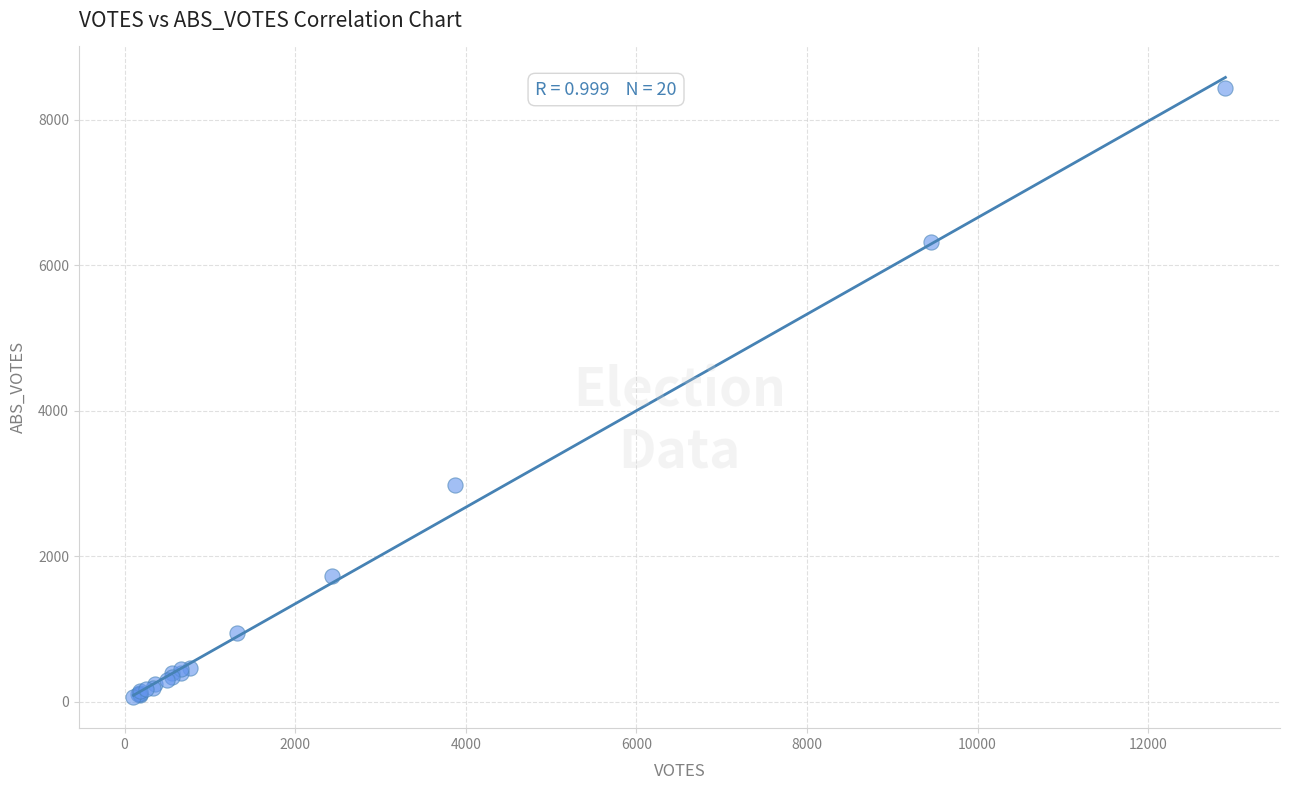

What Y value in the scatter plot is closest to 4248?

2981